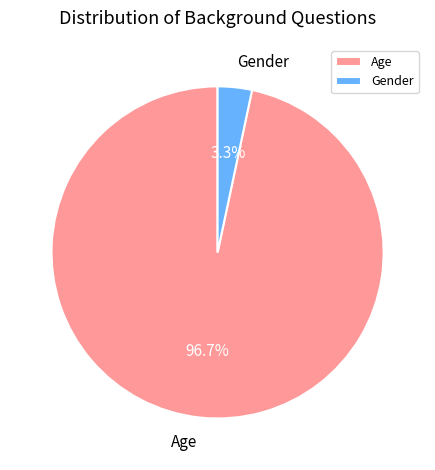

To the nearest percent, what is the difference between the Age and Gender slice percentages?

93%